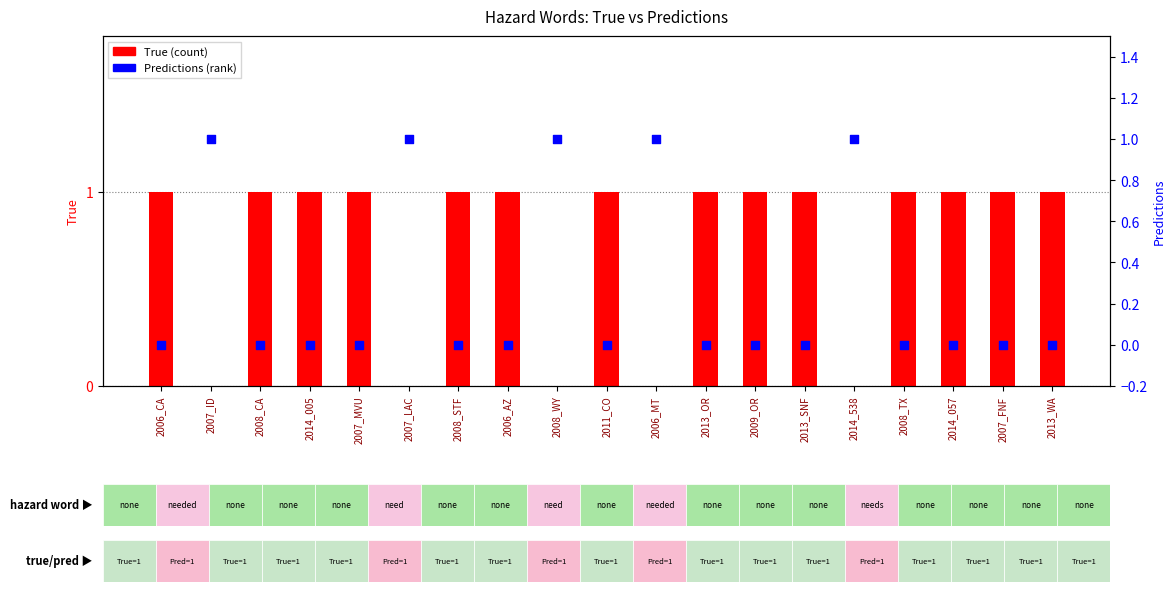

Is the value of Predictions at 2008_TX greater than the value of True at 2006_MT?

No